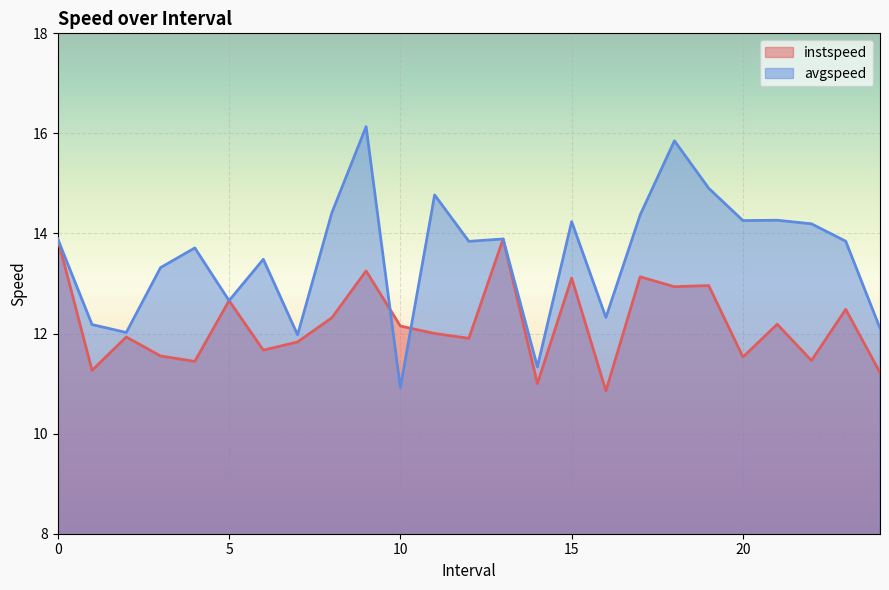

What is the total value across all series at 12.0?

25.7